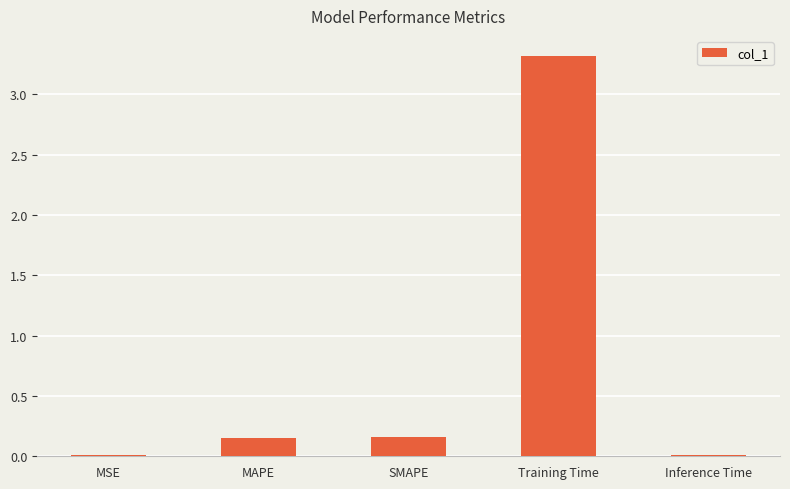

Are the bars horizontal?

No